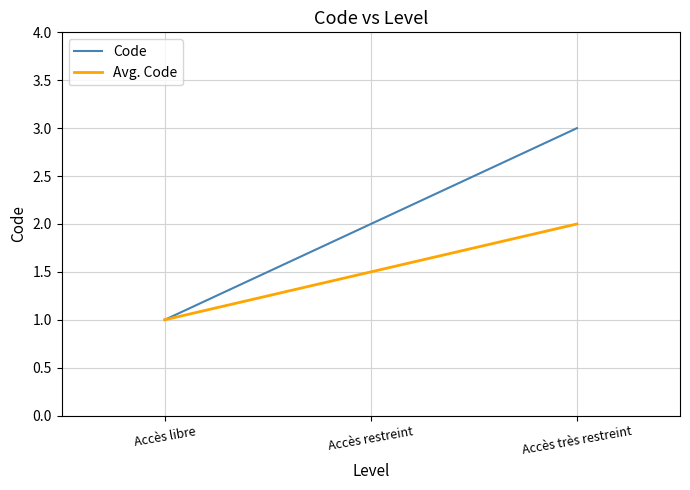

Rank the series by their average value, from highest to lowest.

Code, Avg. Code